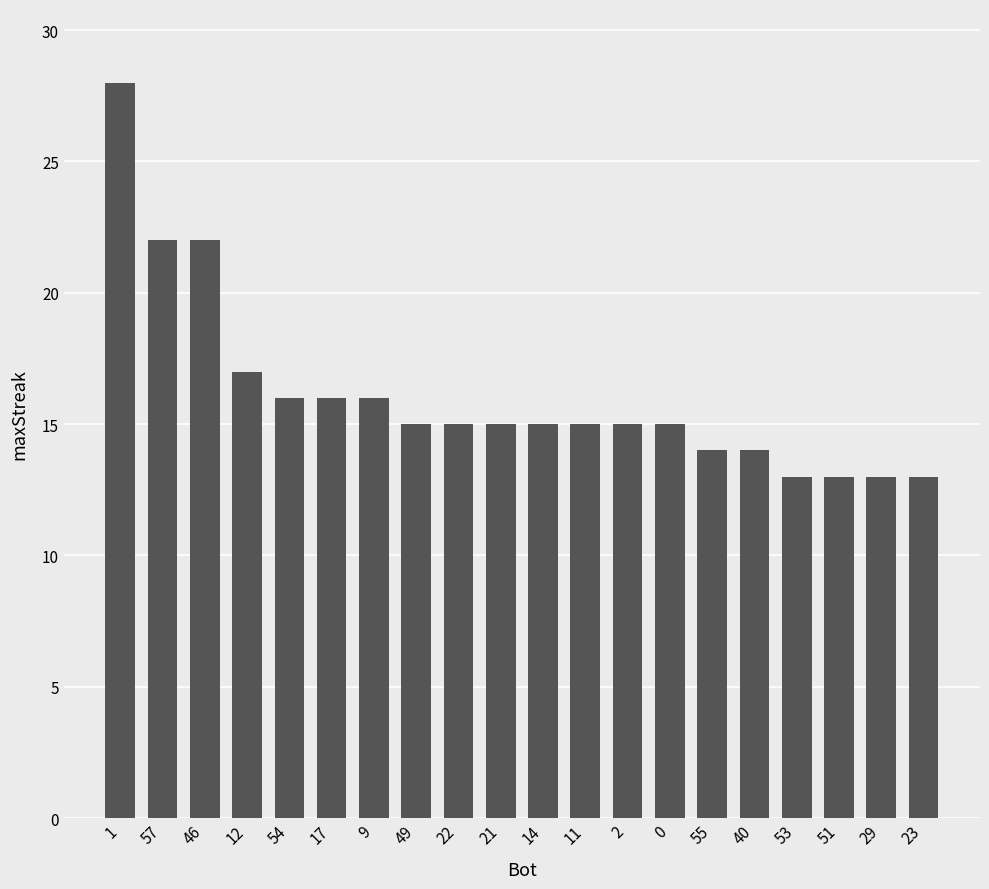

How many data points does each series have?

20